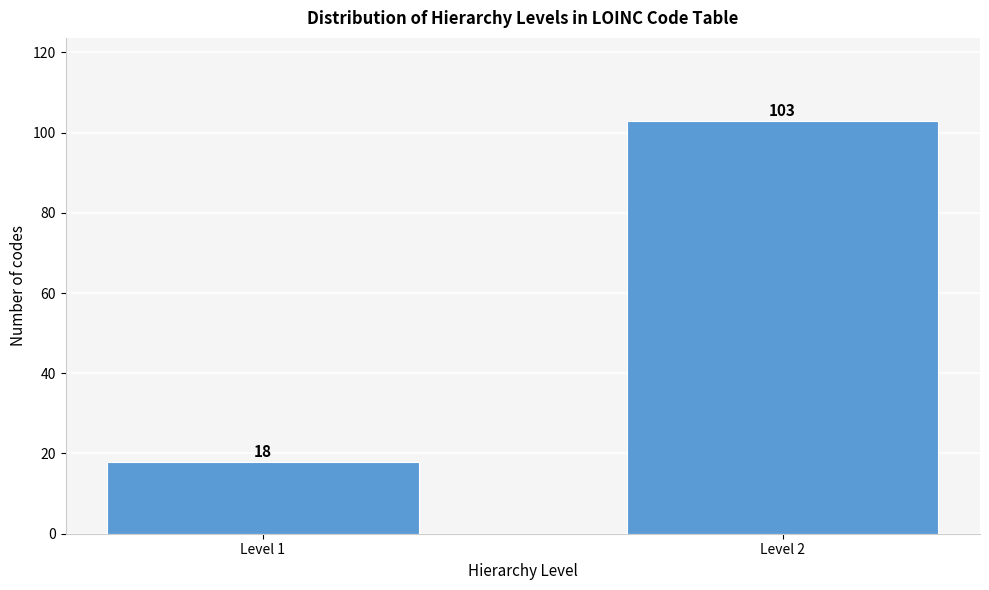

Reading left to right, extract all data points from this chart.

18	103